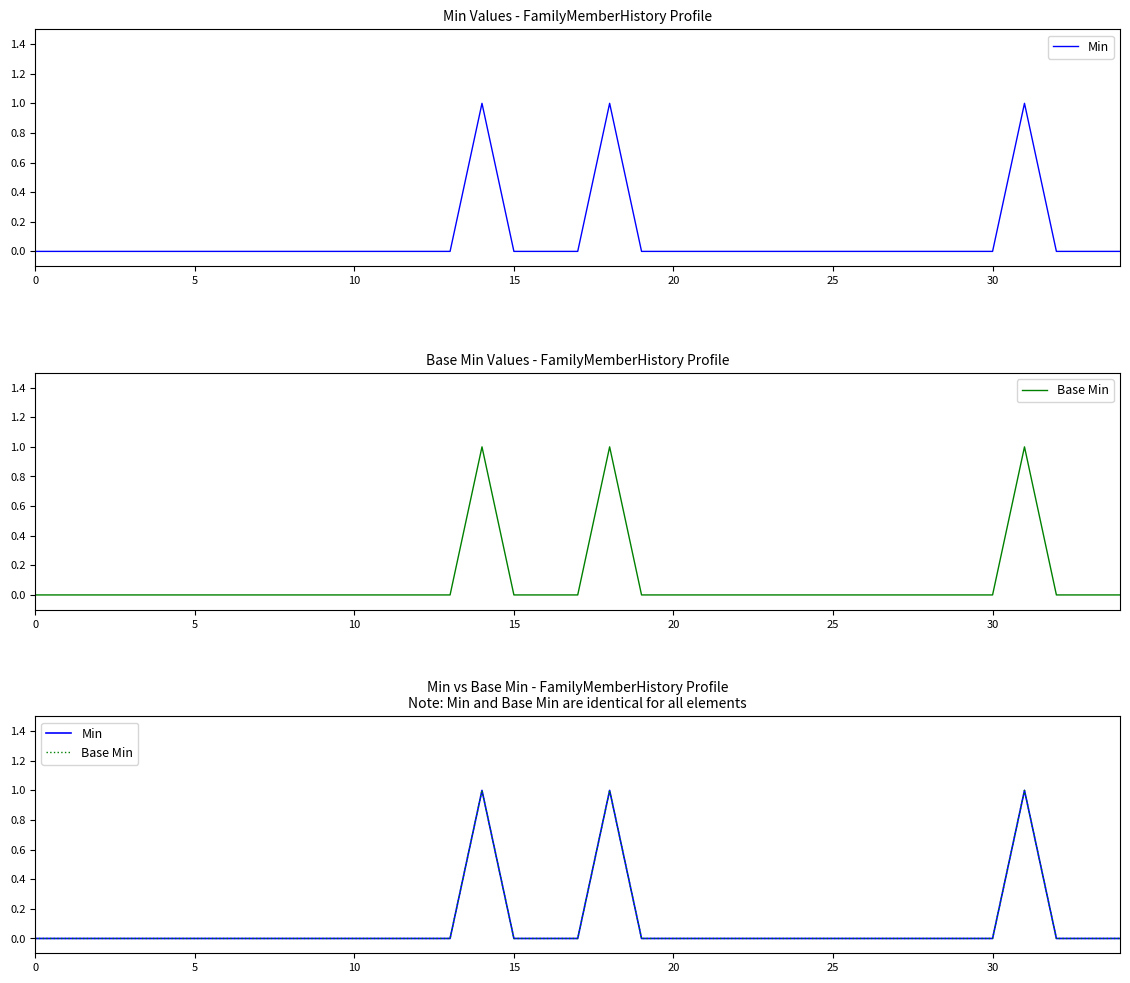

What is the label of the 9th point from the right?

26